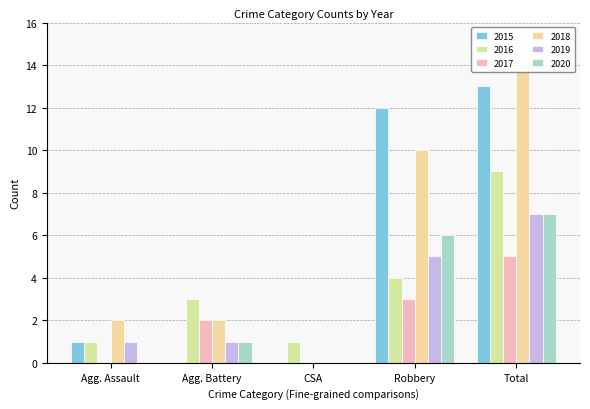

What is the value of the 2017 bar at the 4th from the left?

3